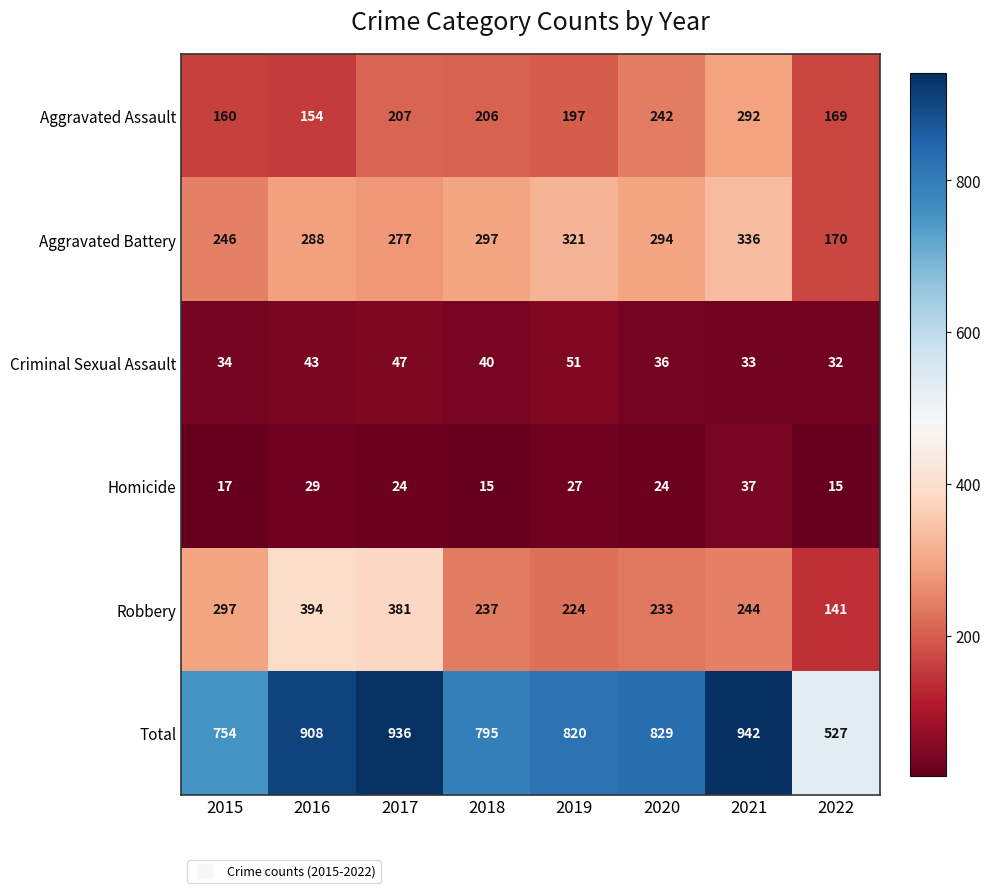

How many data points does each series have?

8